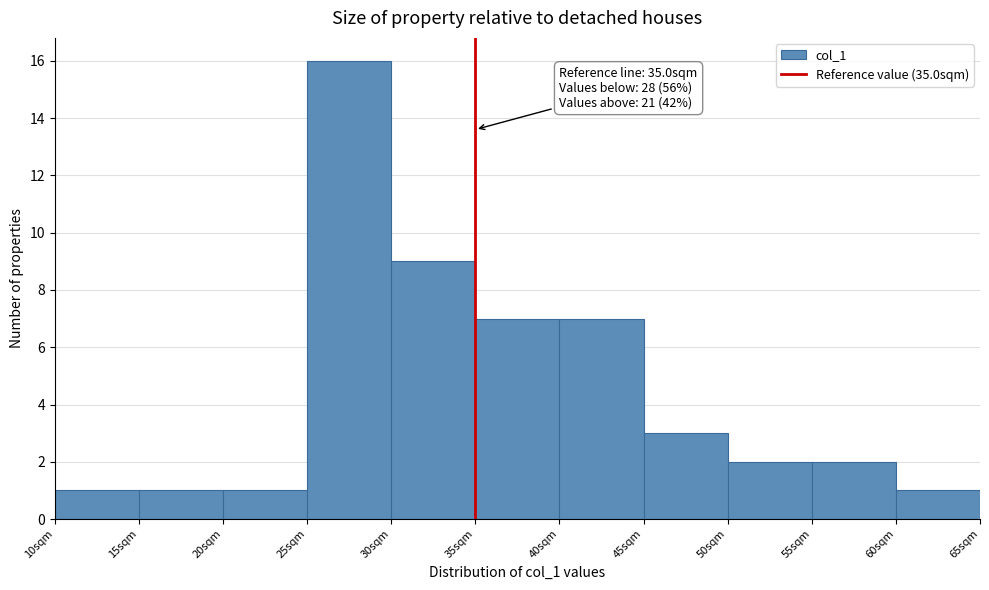

Which range on the x-axis has the tallest bar?

25 to 30